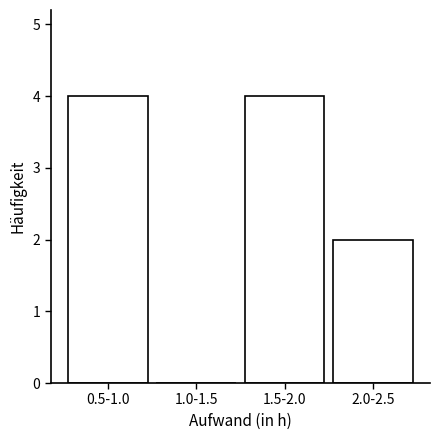

Reading left to right, what are all the values shown in this chart?

0.5-1.0=4	1.0-1.5=0	1.5-2.0=4	2.0-2.5=2